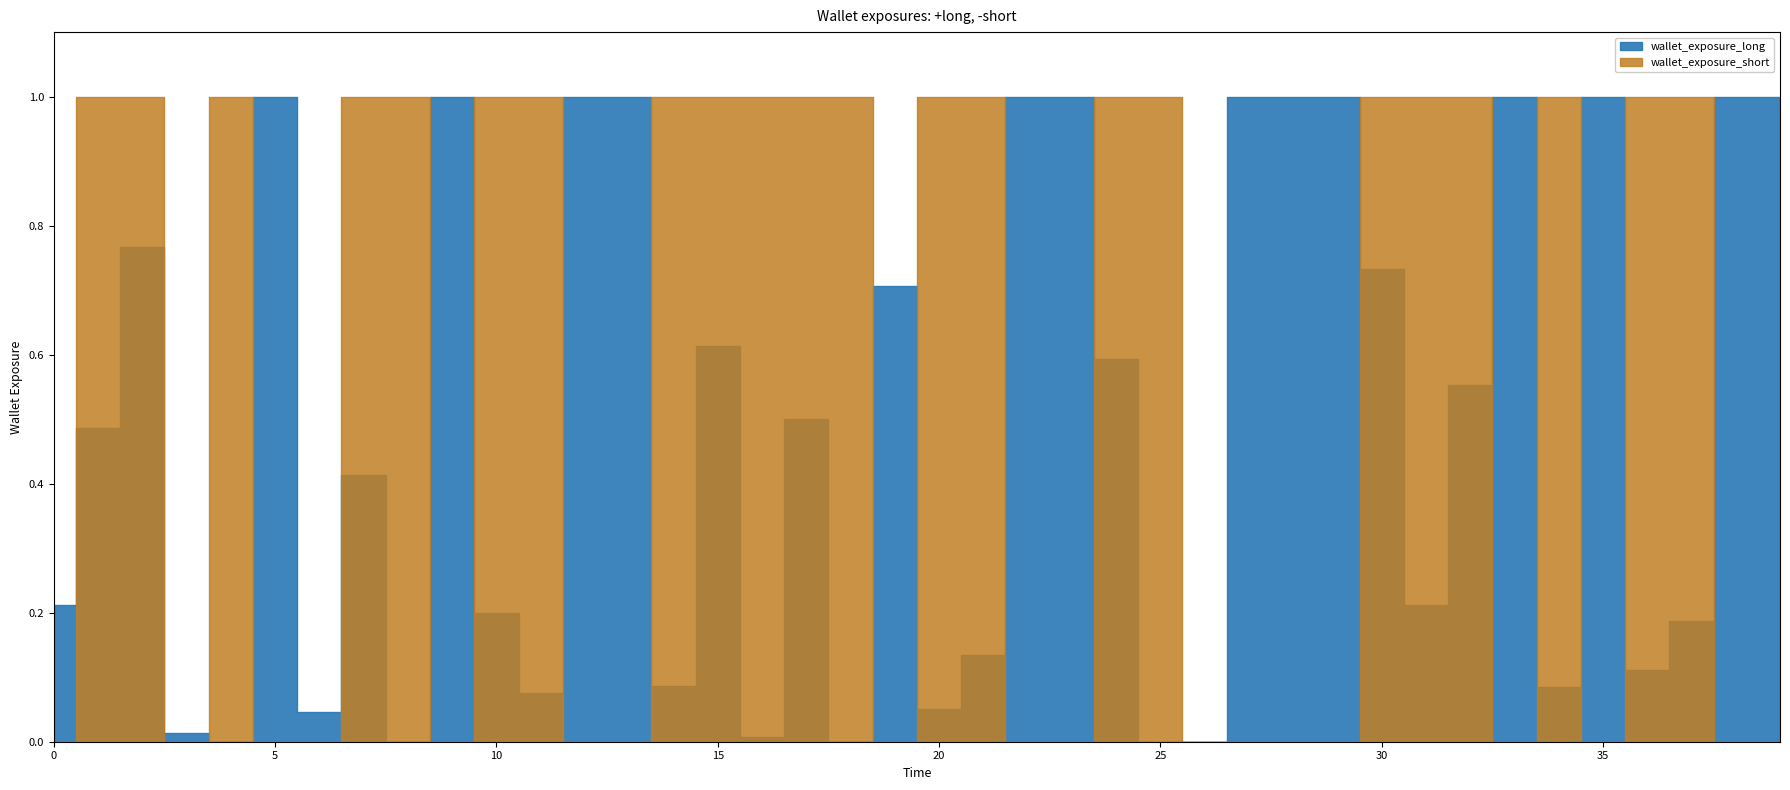

What is the value of the xbad point at the 25th from the left?

0.6